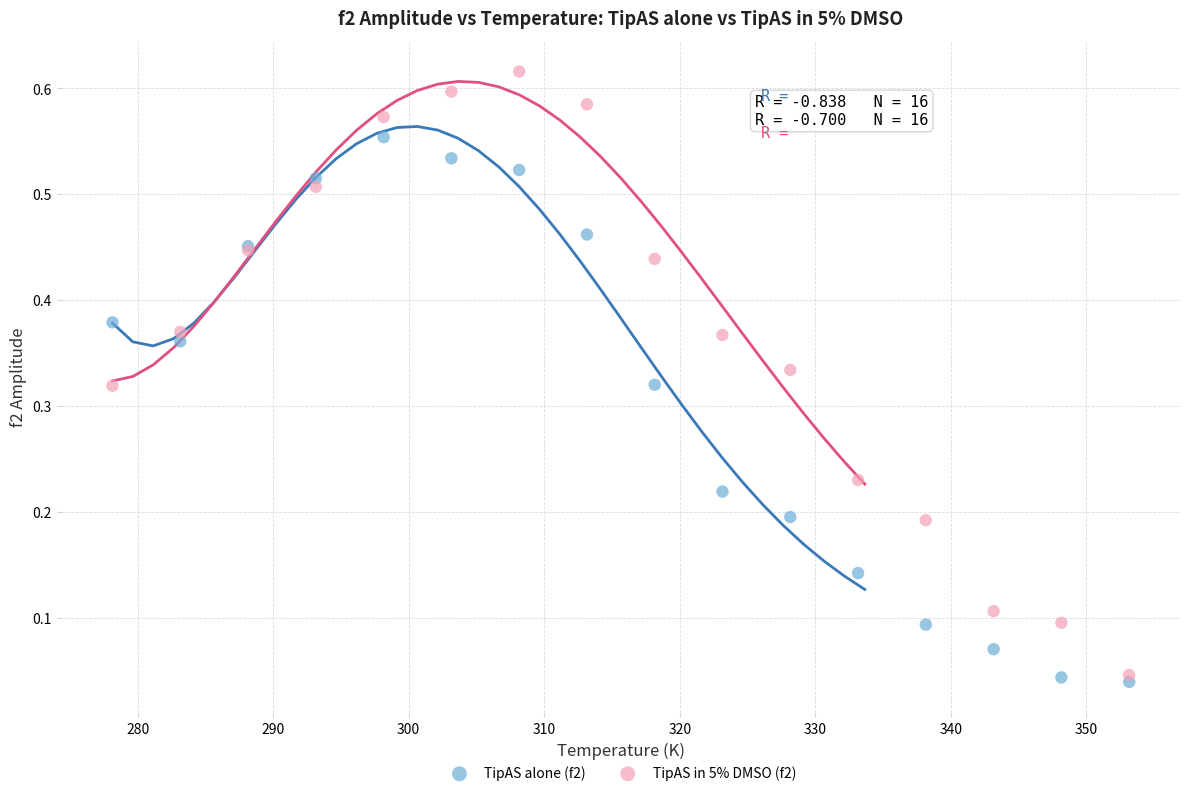

What is the X range (max minus min) for the scatter plot?

75.0